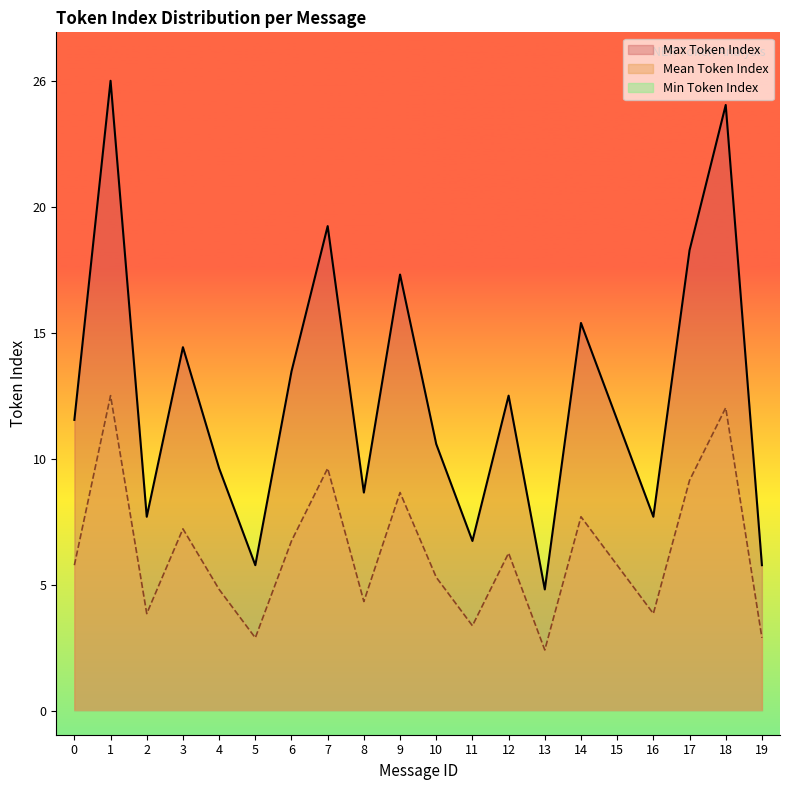

Which has a higher value, 3 or 0?

3